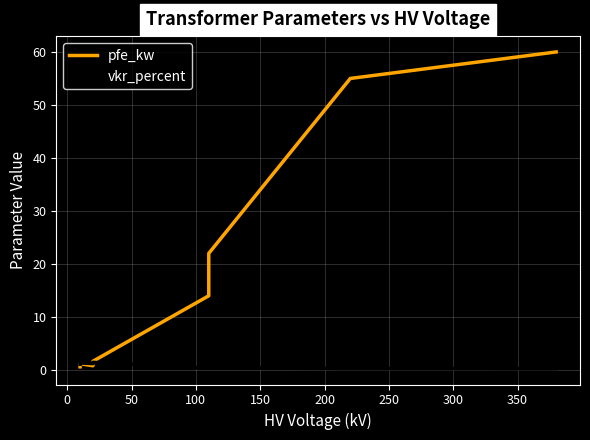

Where is the first local minimum for vkr_percent?

100